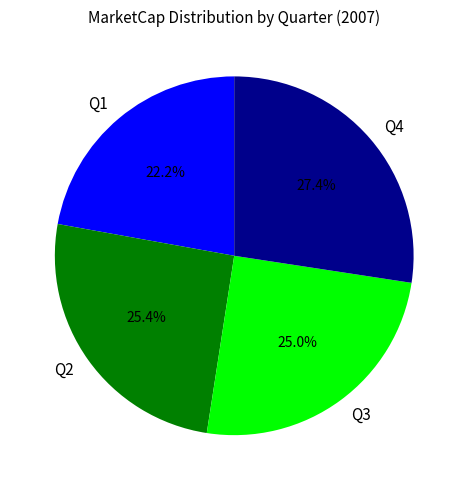

To the nearest percent, what is the average slice percentage?

25%